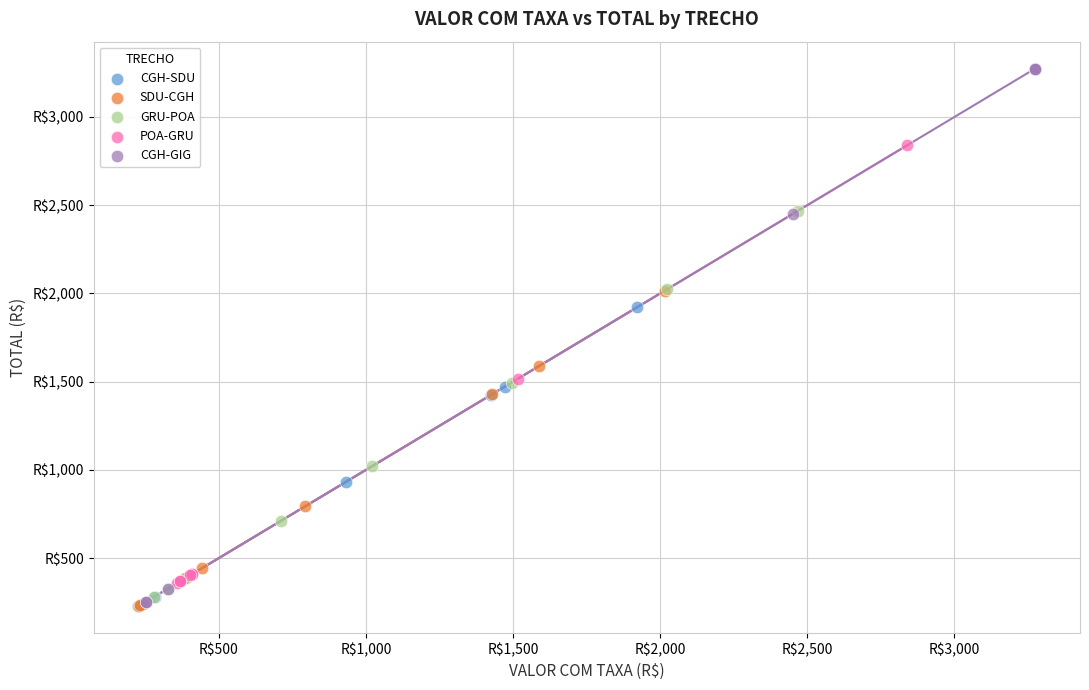

Which series has the largest Y range (max minus min)?

CGH-GIG